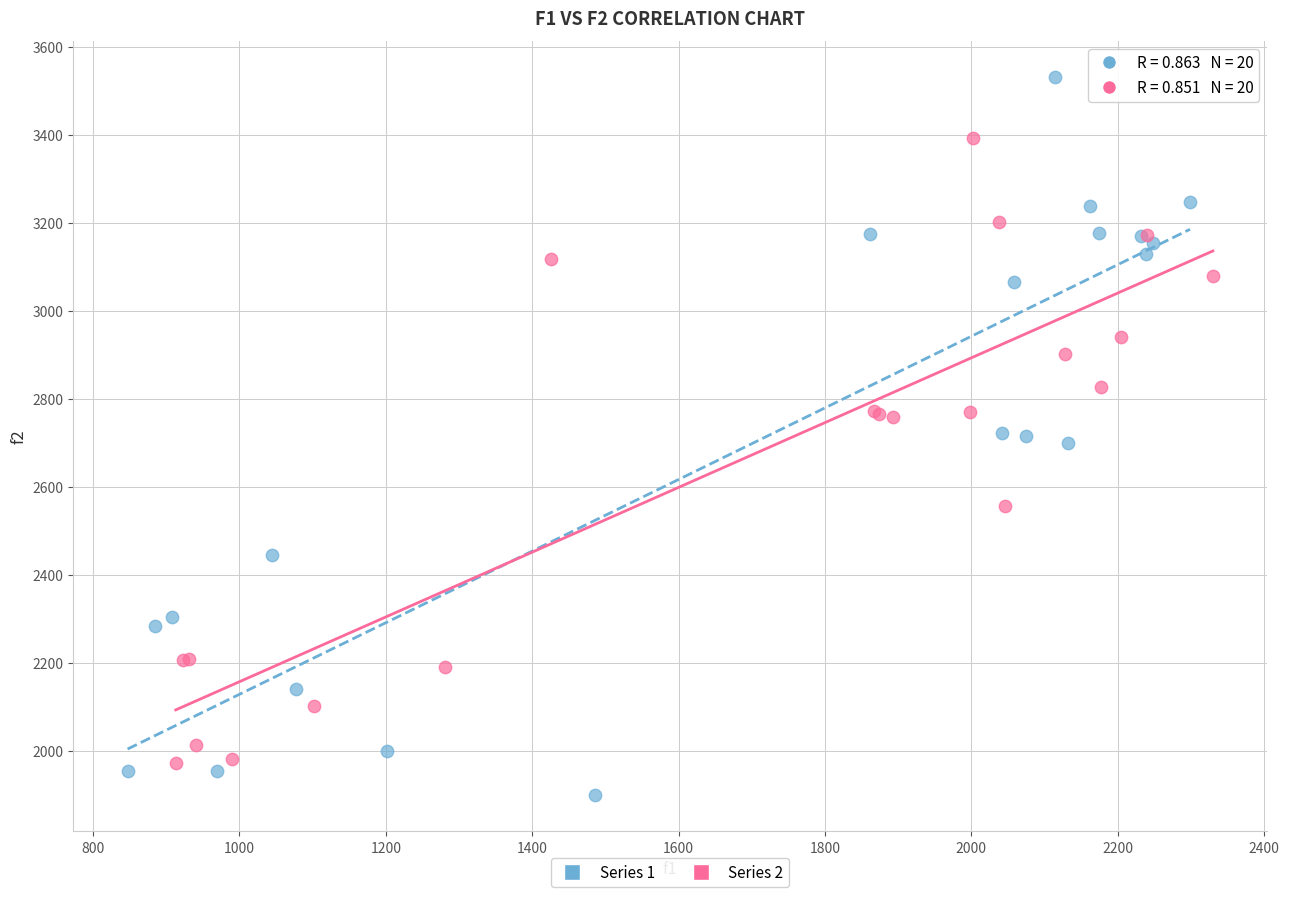

What are all the series names shown in the legend?

Series 1, Series 2